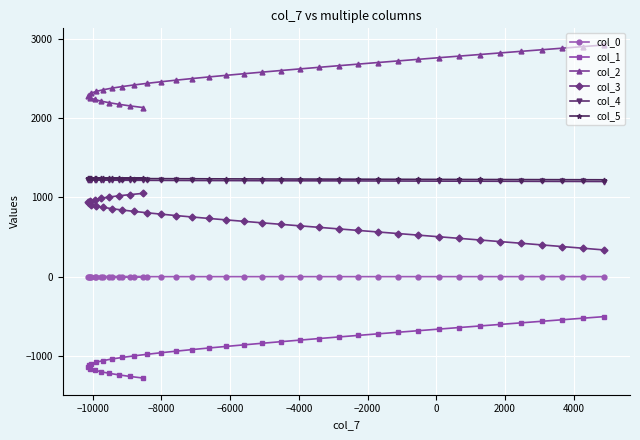

Which series has the largest total across all categories?

col_2